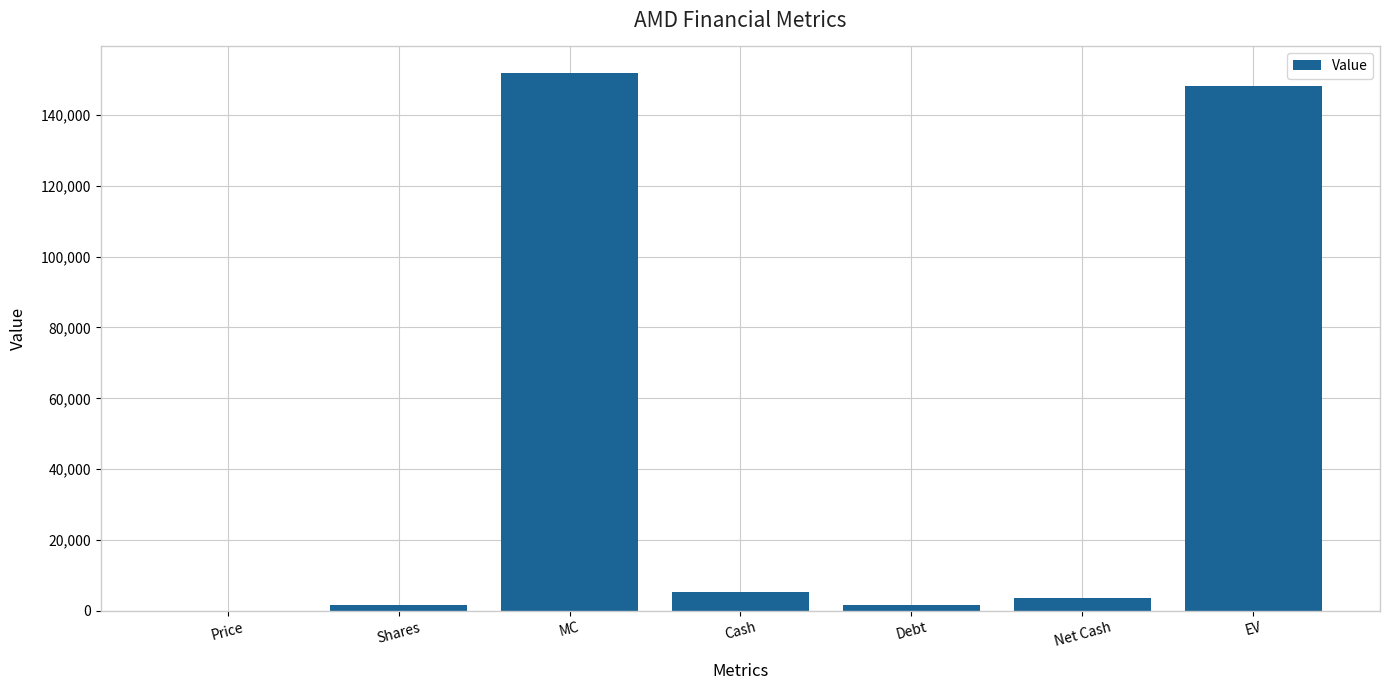

At which label does the data first exceed 3560?

MC